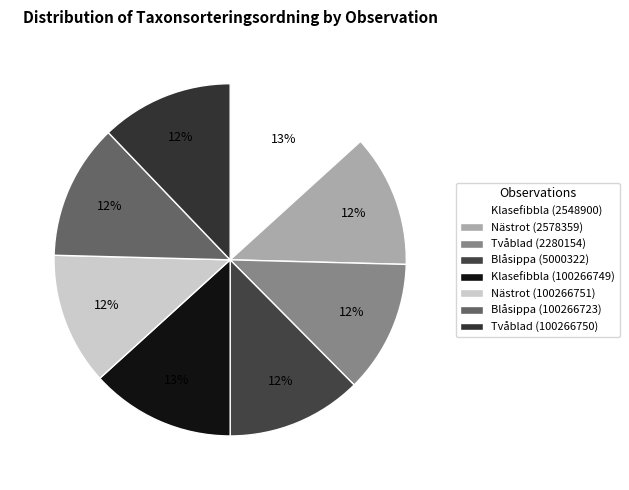

Count the number of slices in the pie.

8